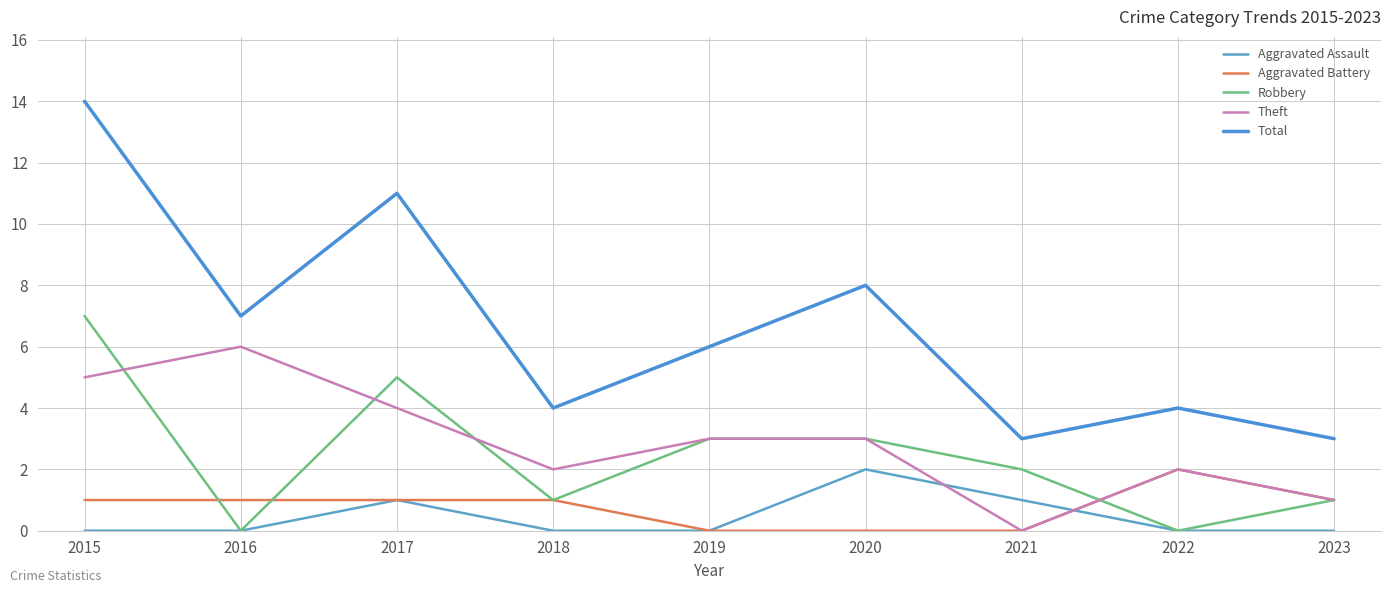

How many values in Theft are above zero?

8